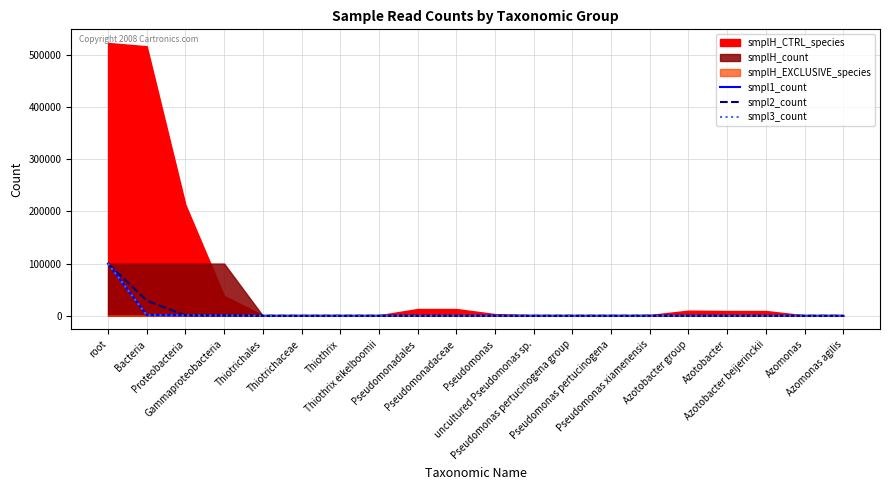

What is the sum of the smpl1_count values at Pseudomonas pertucinogena and Bacteria?

1403